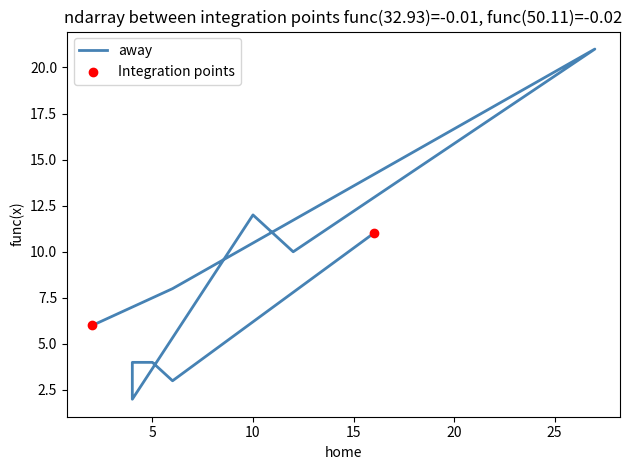

What is the change in value from 5 to 10?

+8